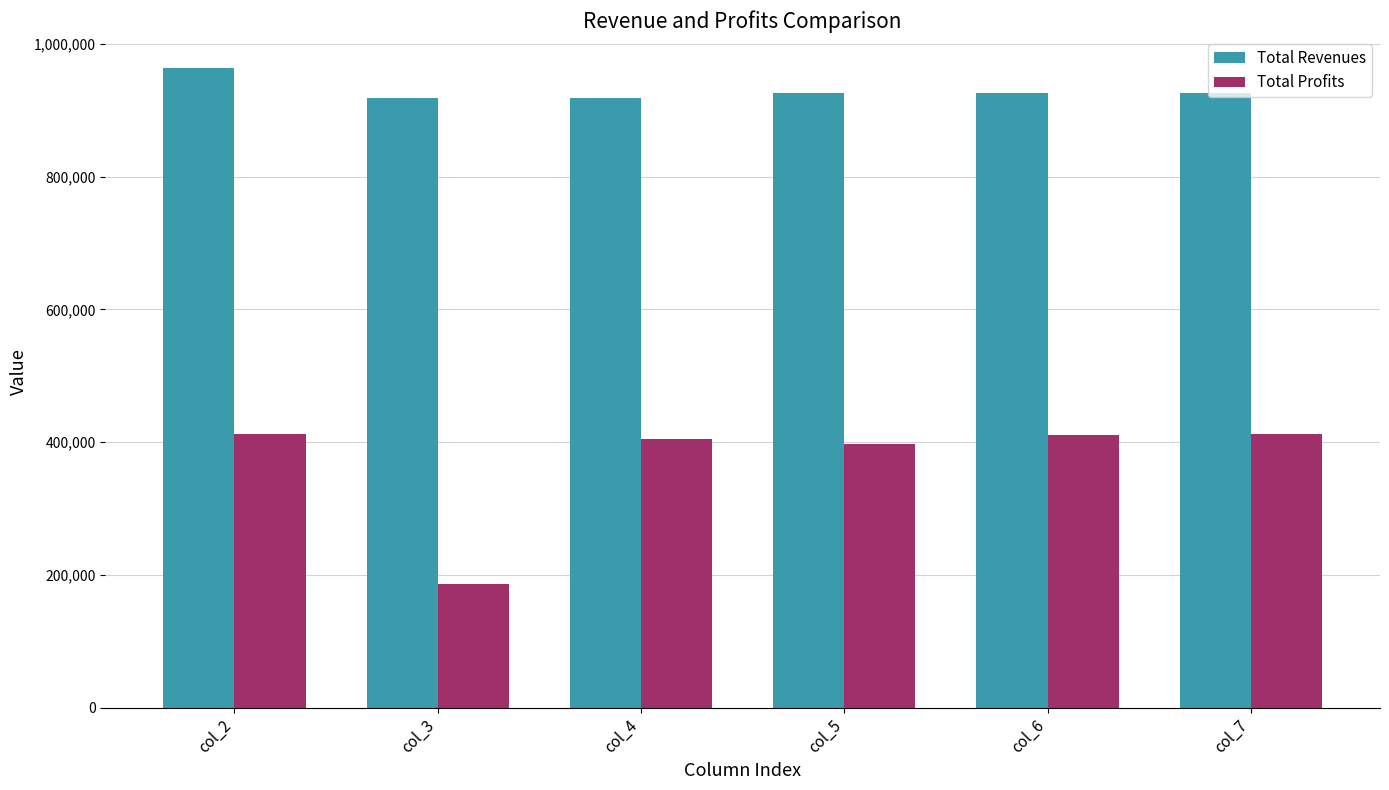

Which category has the highest value across all series?

col_2